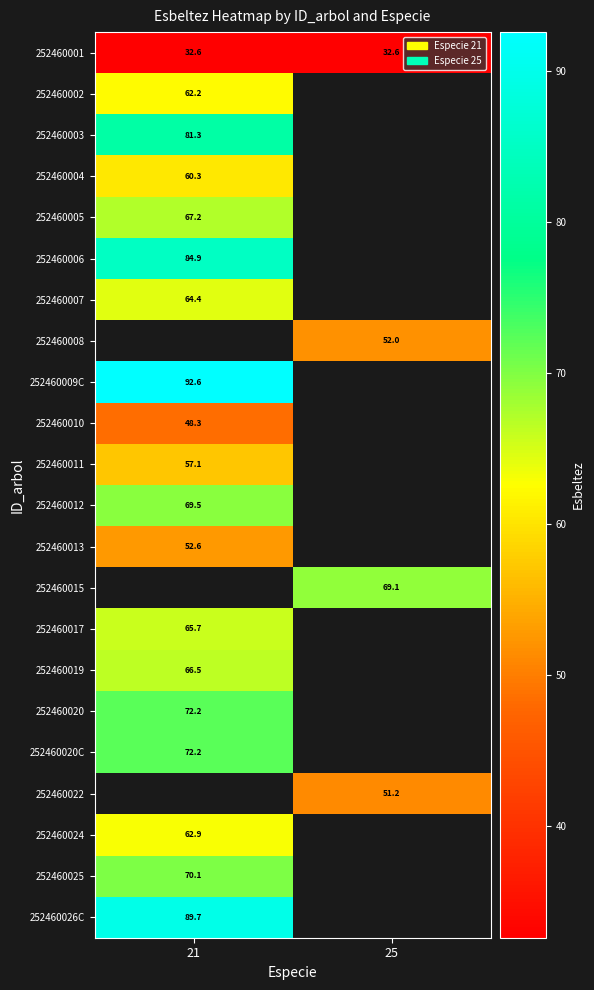

Is the value of 252460026C at 21 greater than the value of 252460012 at 21?

Yes